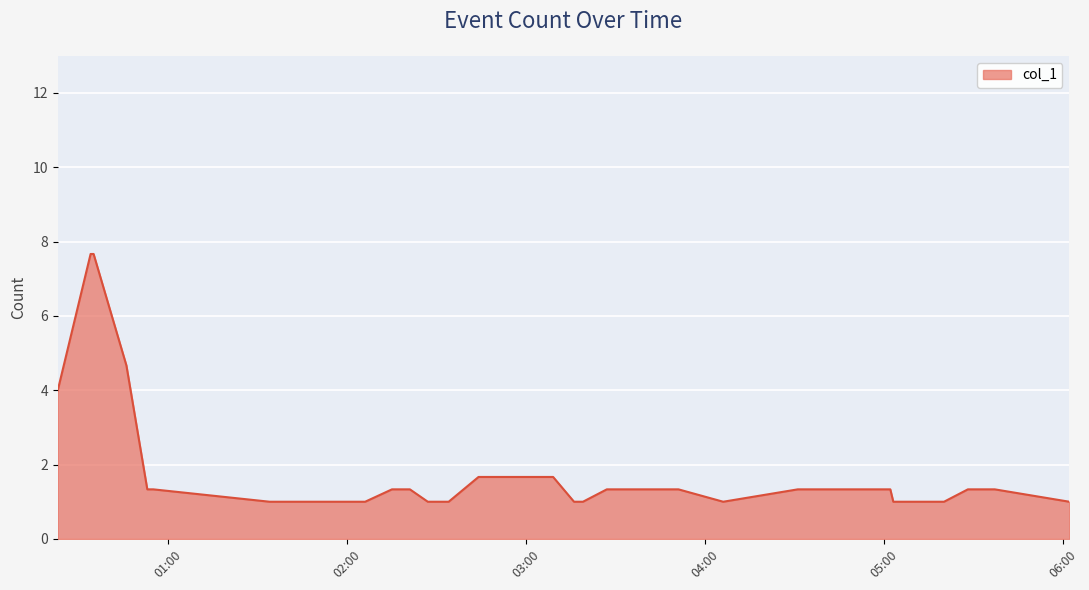

What is the difference between the maximum and minimum values?

6.7